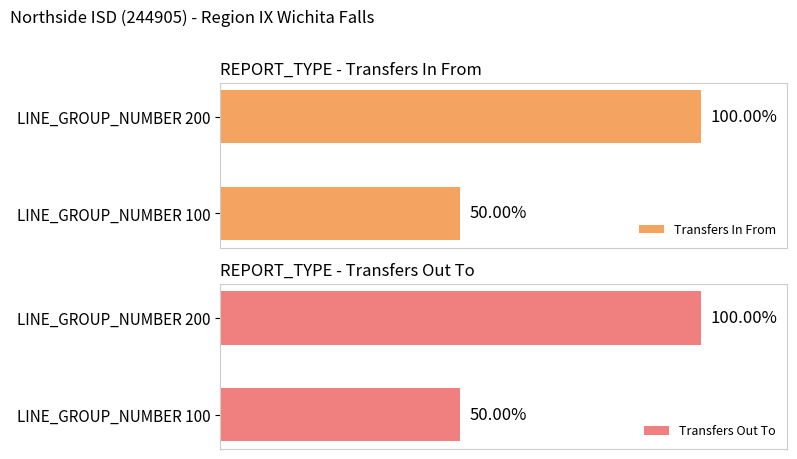

How many bars are there in total?

4